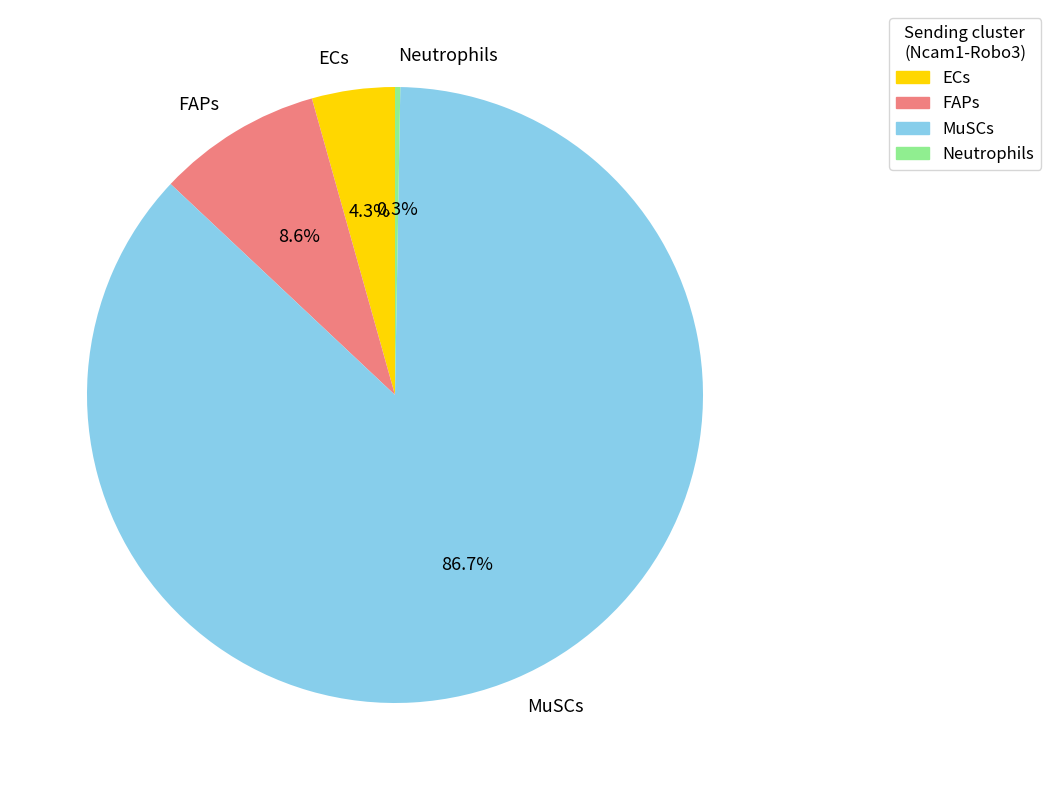

Which category has the biggest portion of the pie?

MuSCs